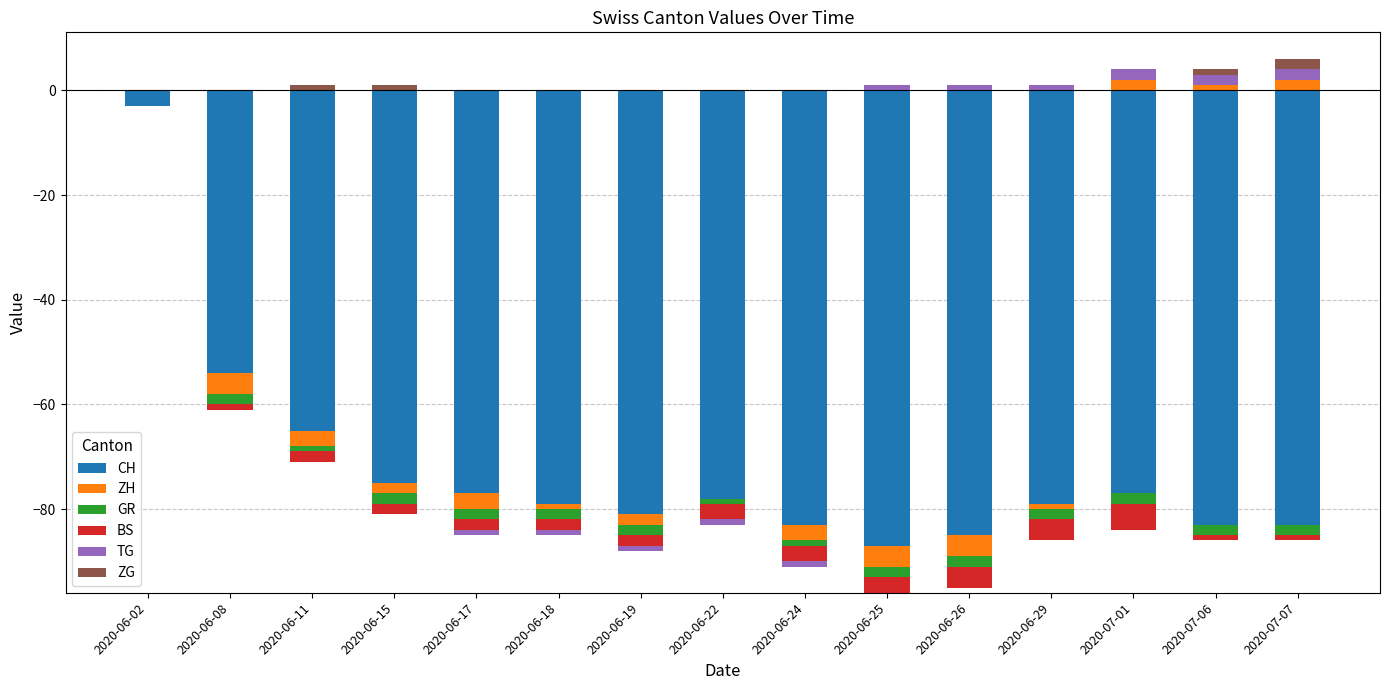

How many values in ZH are above zero?

3